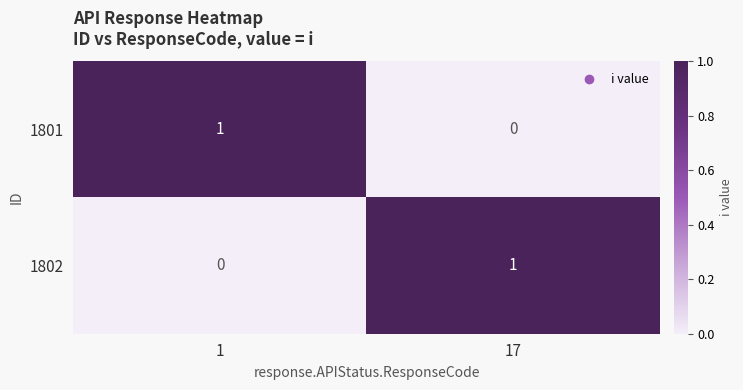

Which category has the lowest value in the 1801 series?

17